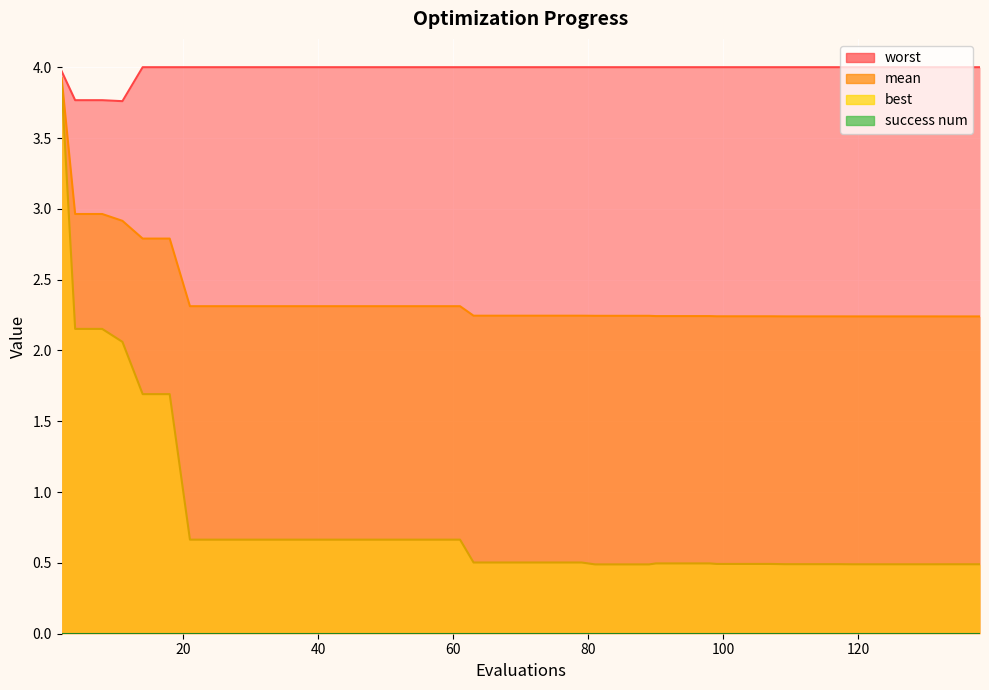

What is the sum of the worst values at 123 and 25?

8.0